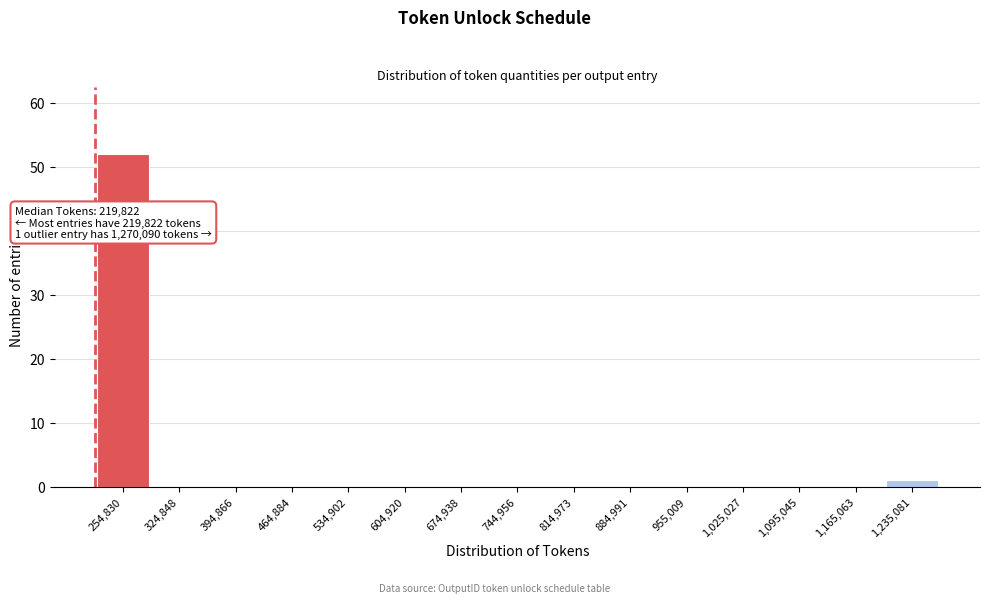

Which range on the x-axis has the tallest bar?

220000 to 290000